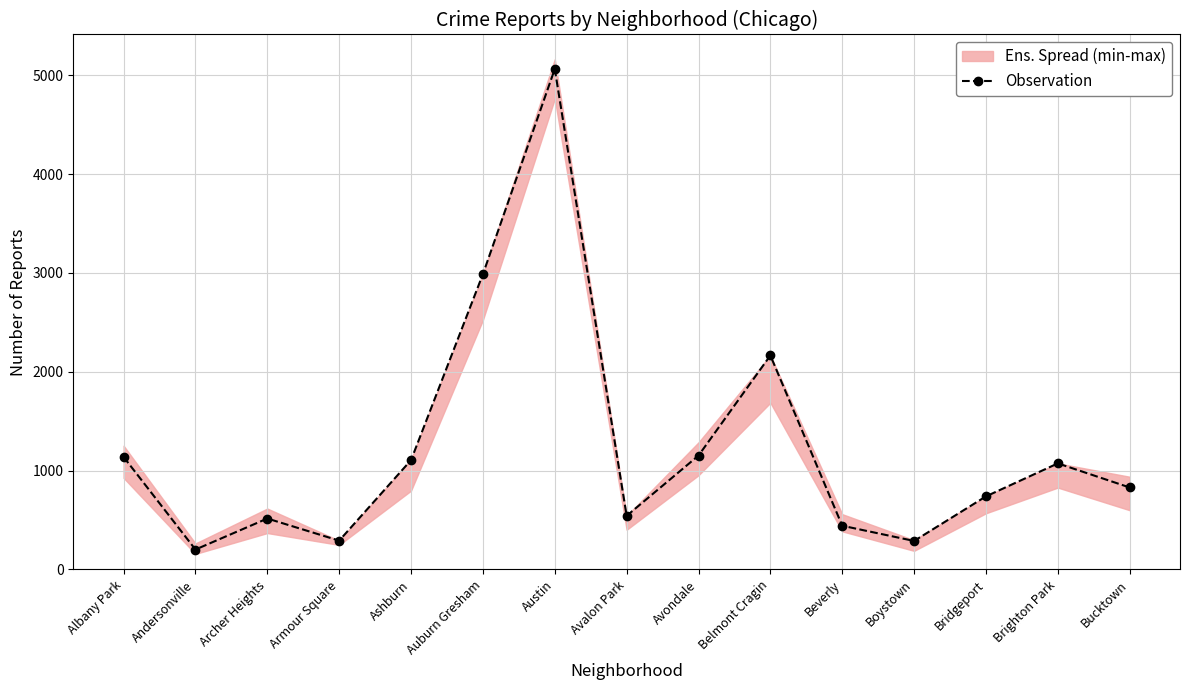

Reading left to right, what are all the values shown in this chart?

Albany Park=1138	Andersonville=201	Archer Heights=515	Armour Square=291	Ashburn=1106	Auburn Gresham=2988	Austin=5064	Avalon Park=542	Avondale=1152	Belmont Cragin=2165	Beverly=442	Boystown=288	Bridgeport=739	Brighton Park=1073	Bucktown=829